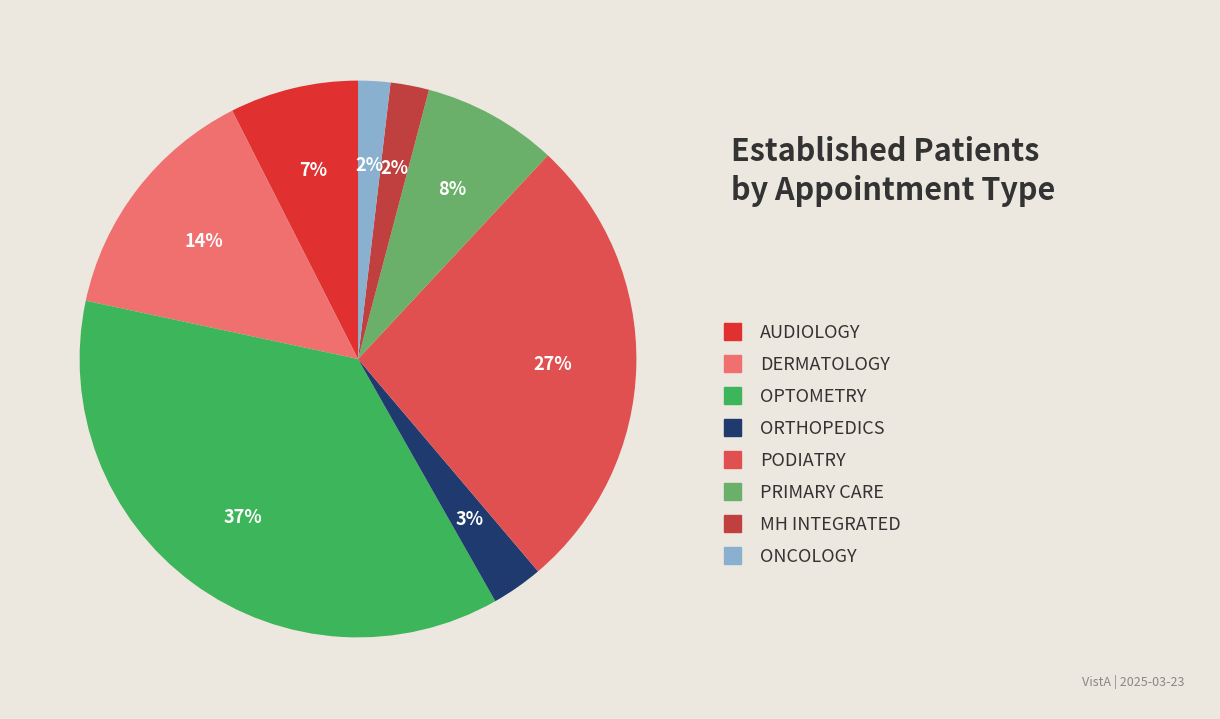

What is the largest slice in the pie chart?

OPTOMETRY